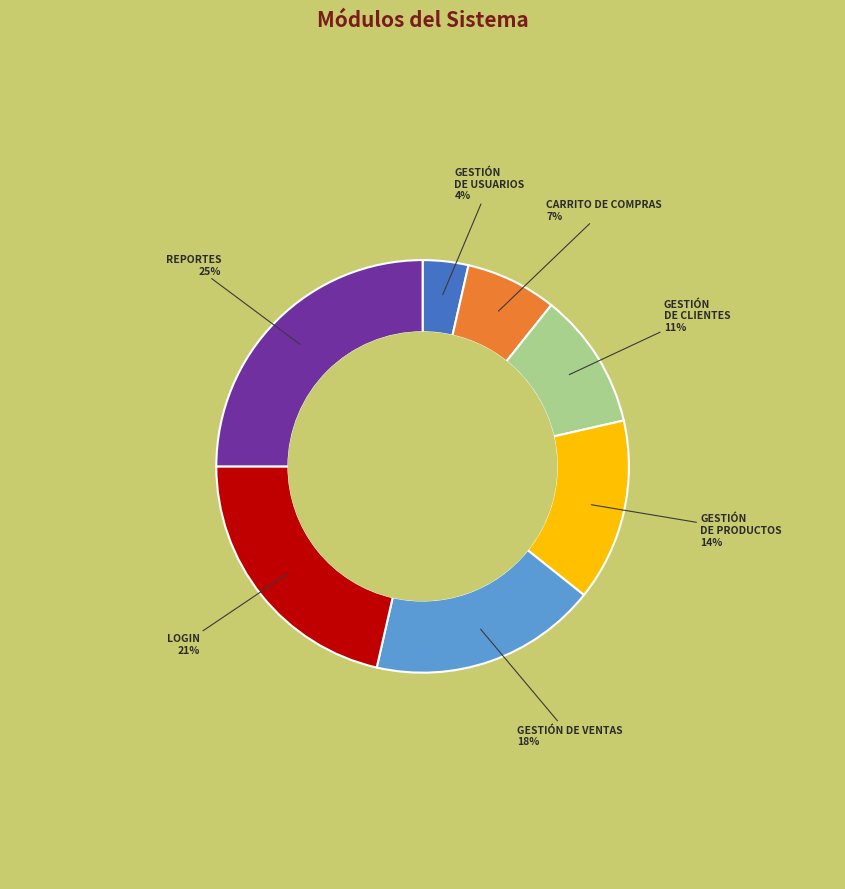

Is there any slice that represents more than half of the pie?

No